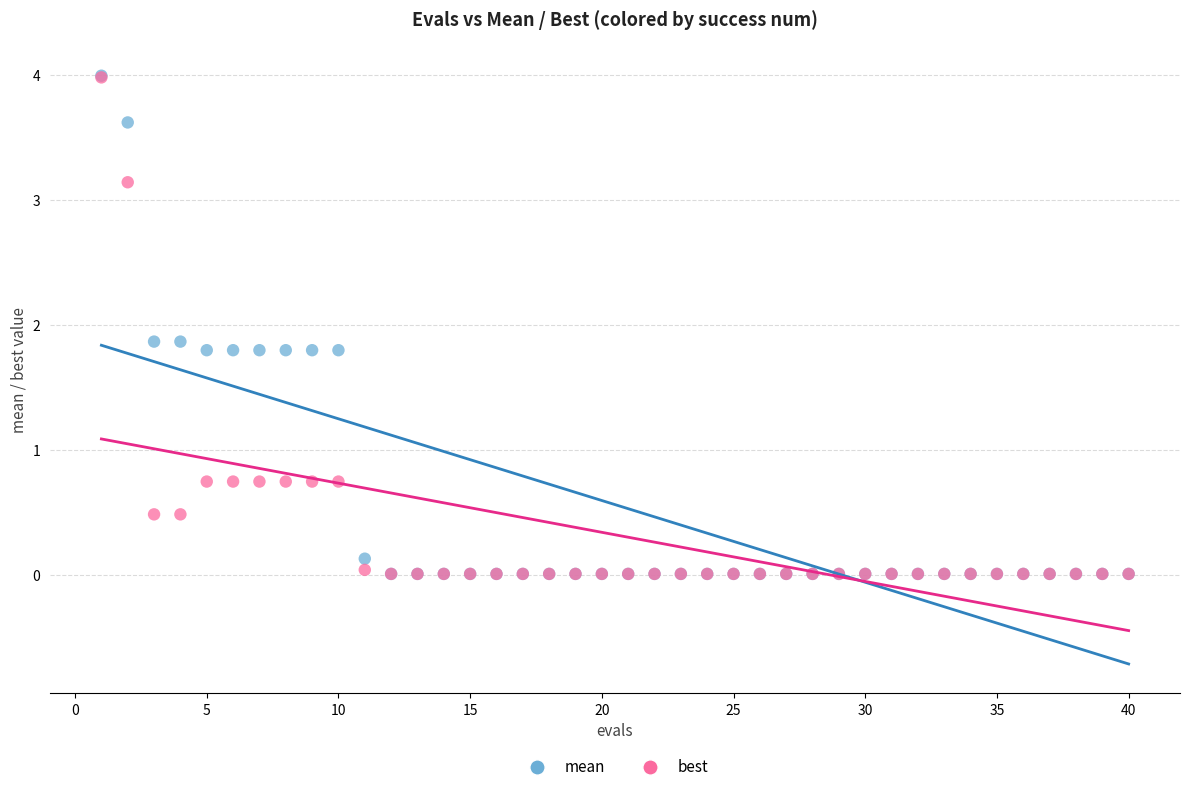

Which series has the widest spread of Y values?

mean